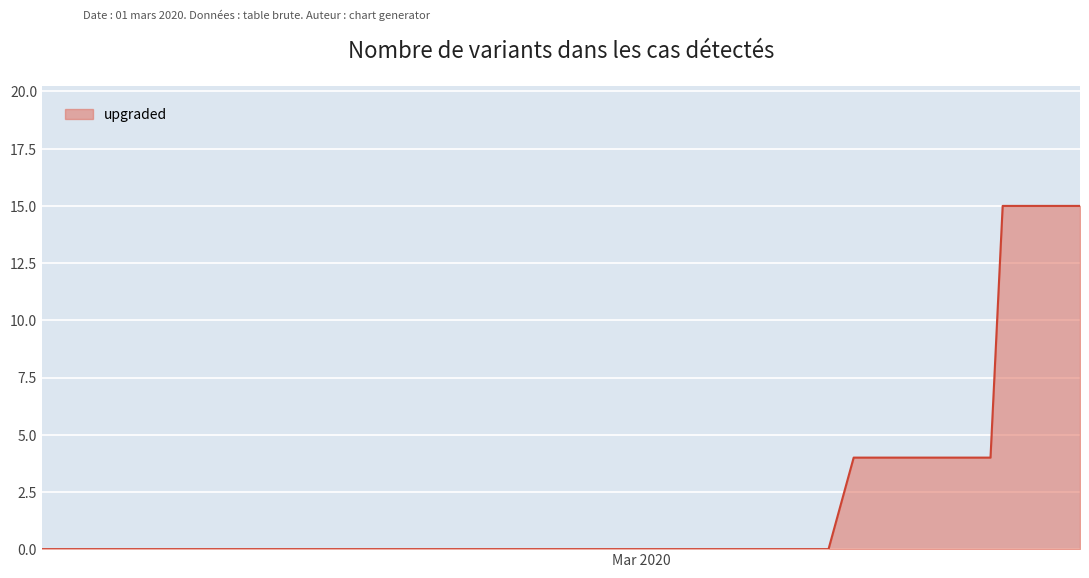

What is the difference between the maximum and minimum values?

15